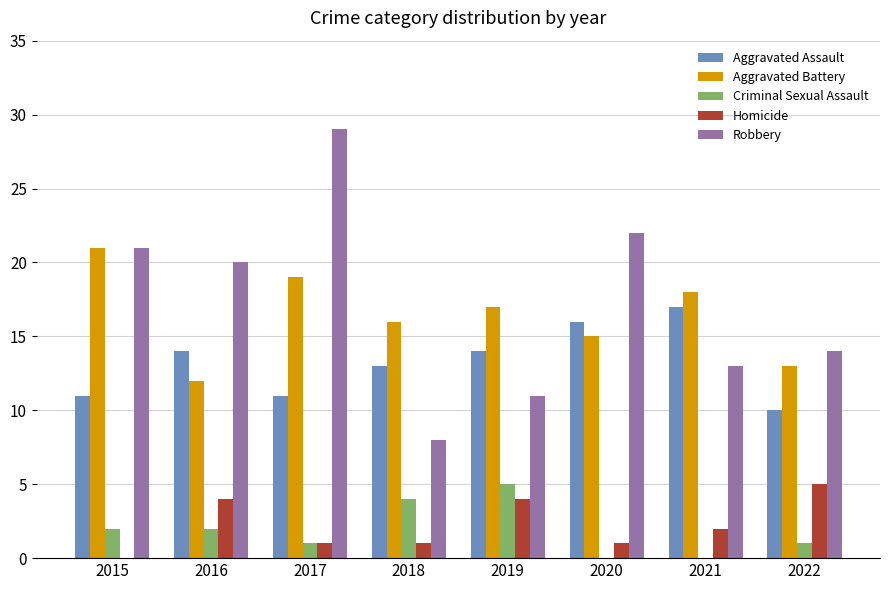

Between 2017 and 2021, which series saw the biggest shift?

Robbery